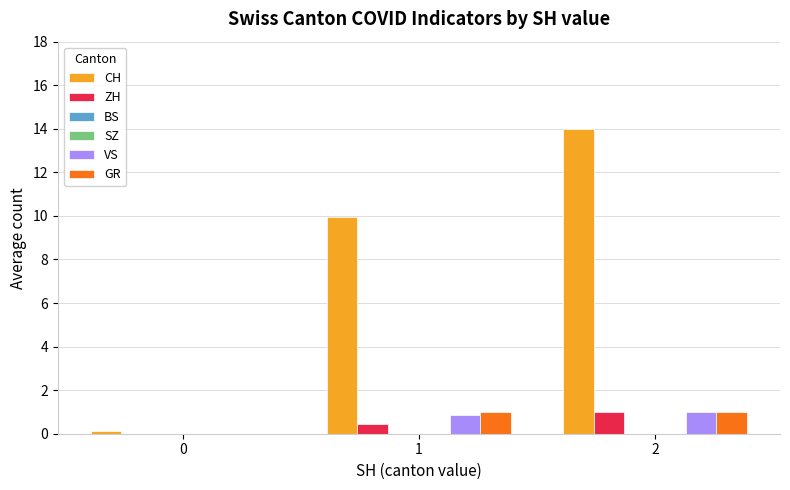

What are all the series names shown in the legend?

CH, ZH, BS, SZ, VS, GR